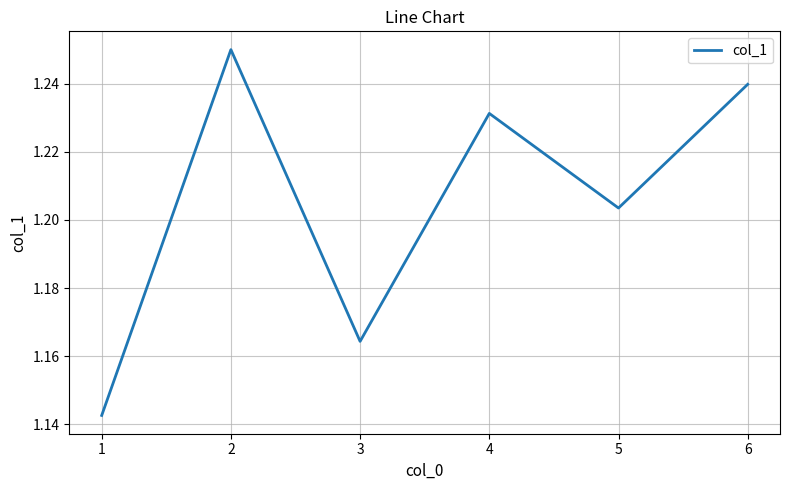

How many values are between 1 and 2?

6